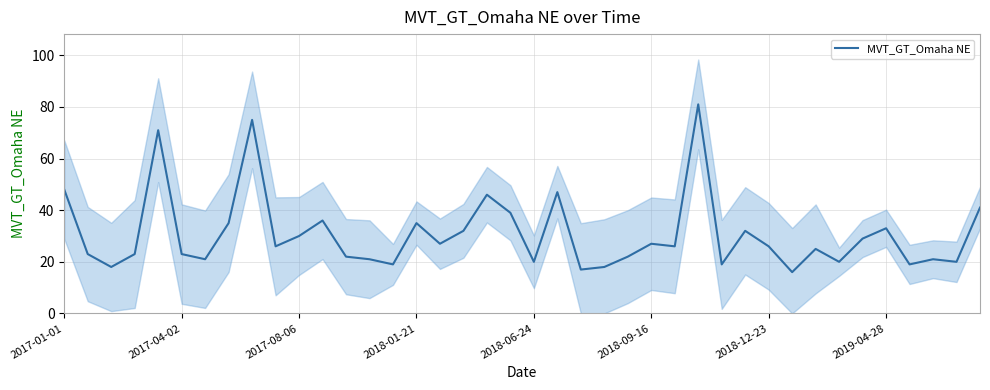

The MVT_GT_Omaha NE series shows 9 at 2018-12-23. True or false?

False